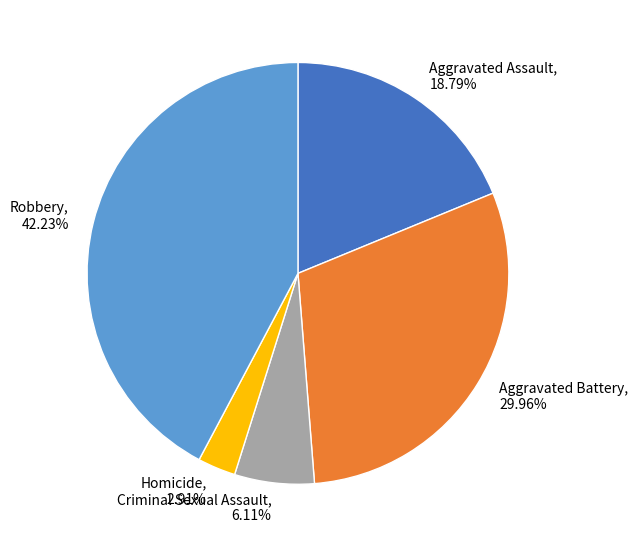

Rank the categories by value from highest to lowest.

Robbery, Aggravated Battery, Aggravated Assault, Criminal Sexual Assault, Homicide